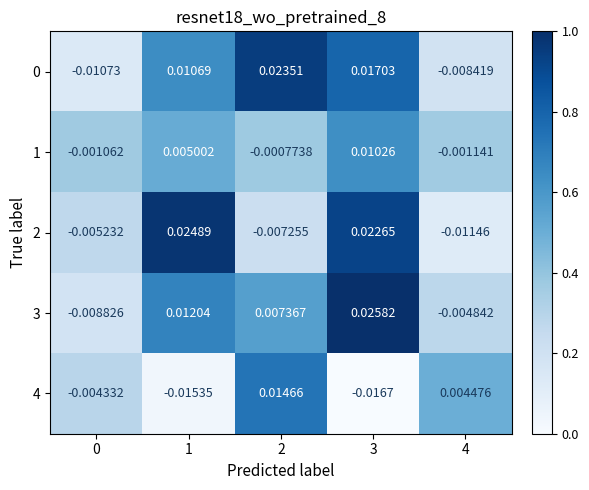

Is the value of 1 at 3 greater than the value of 3 at 3?

No